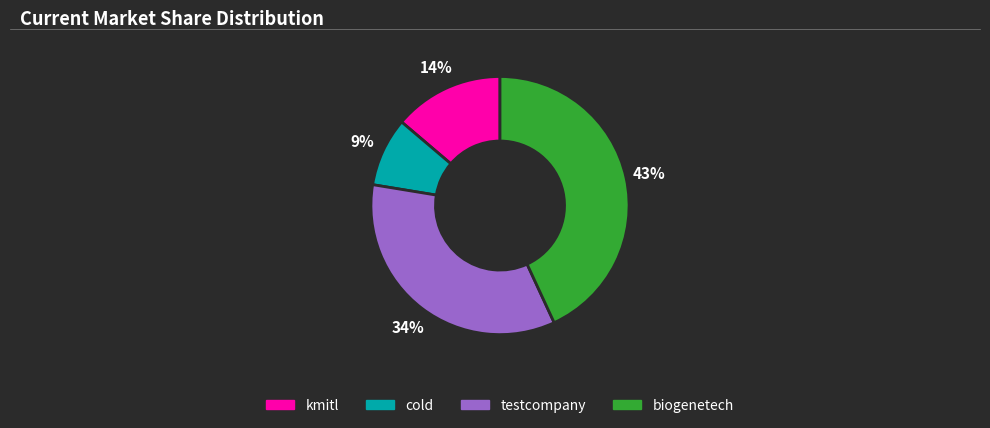

What is the smallest slice in the pie chart?

cold